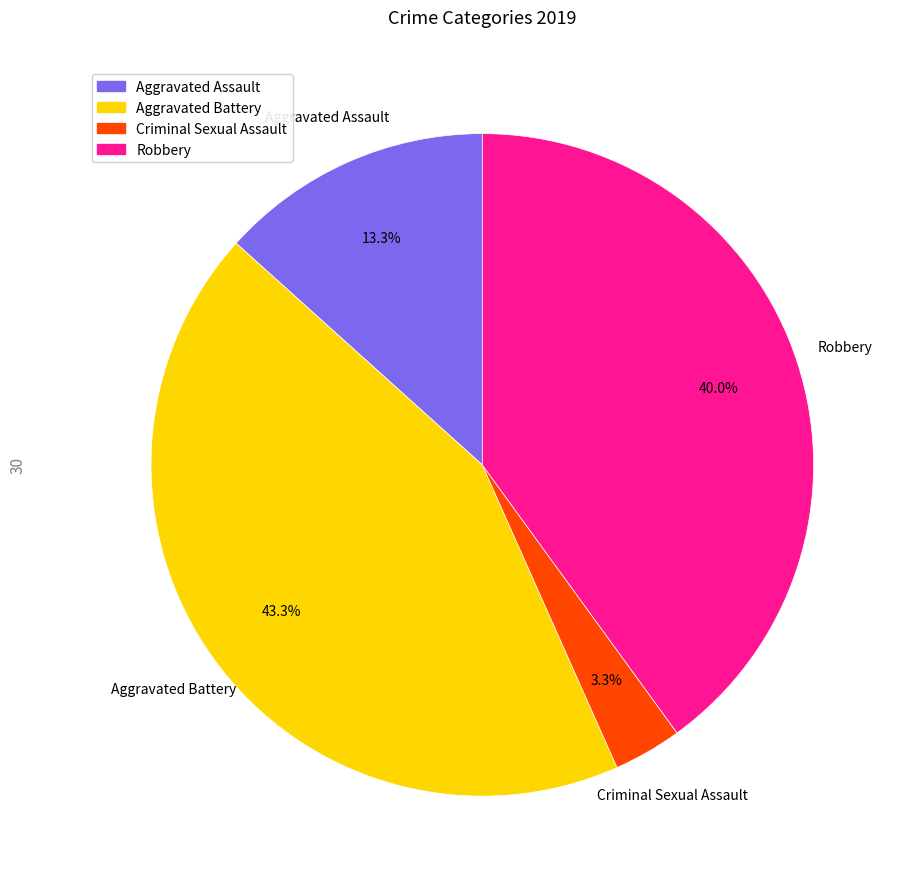

Does any single category account for the majority?

No